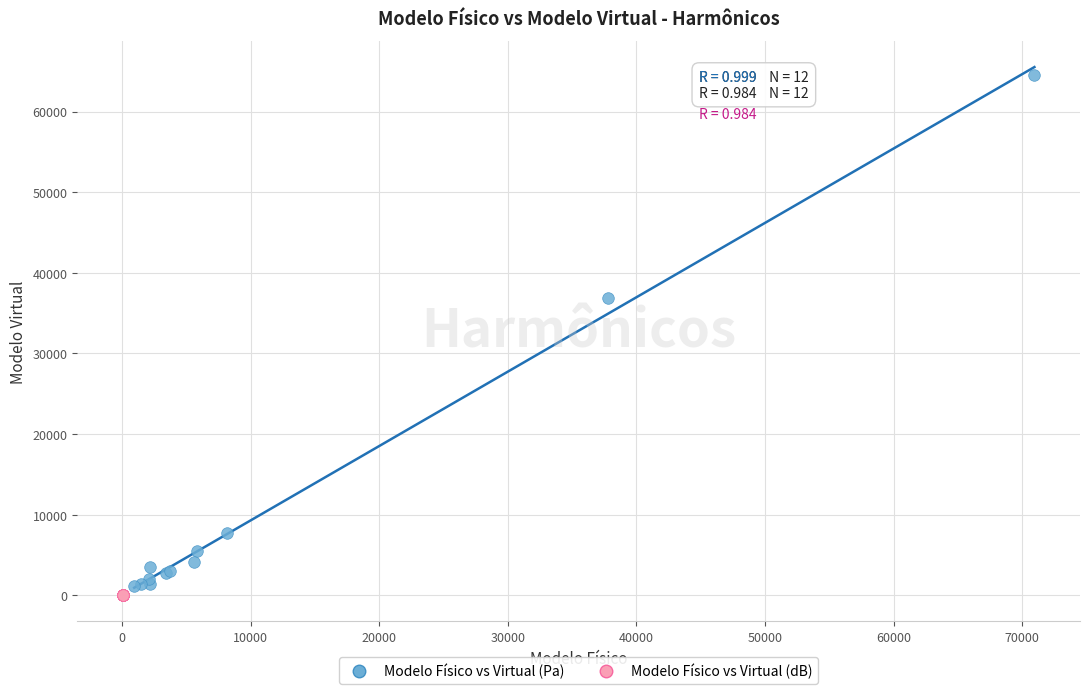

Which series reaches the minimum Y coordinate?

Modelo Físico vs Virtual (dB)